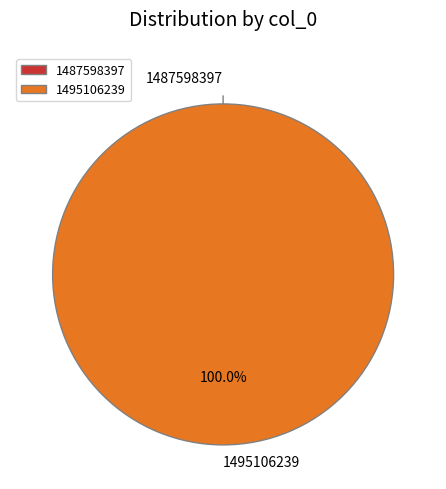

The 1487598397 slice represents 0% of the pie. True or false?

True